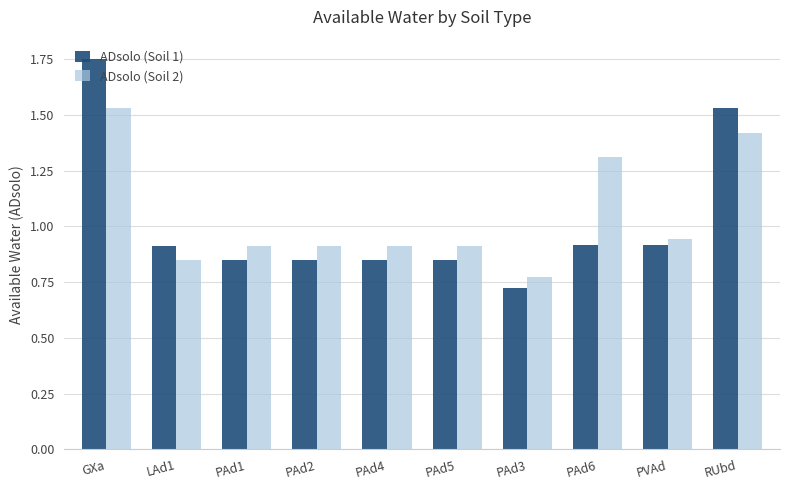

Which label corresponds to the smallest value in the chart?

PAd3